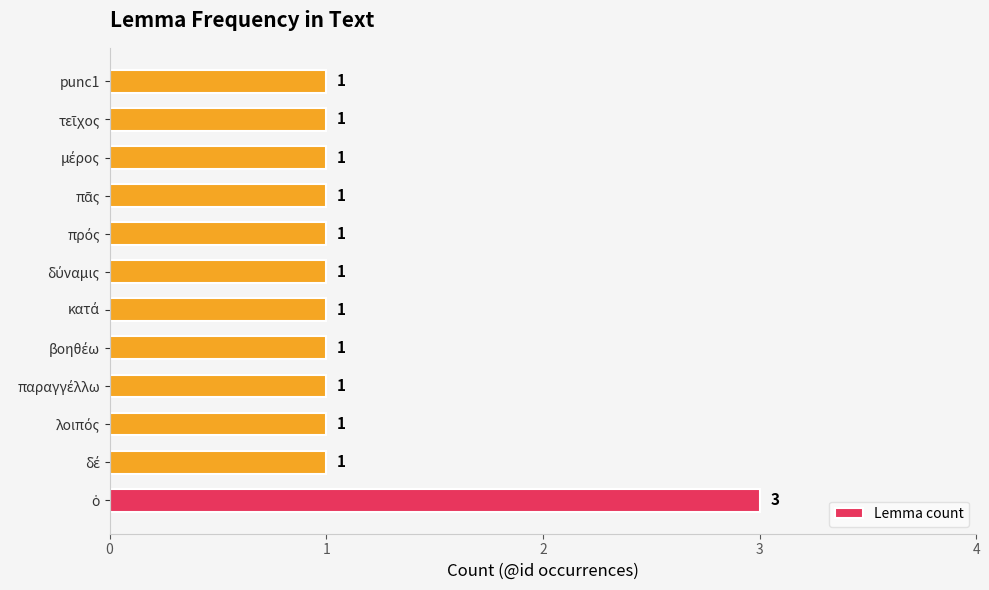

What is the sum of all values?

14